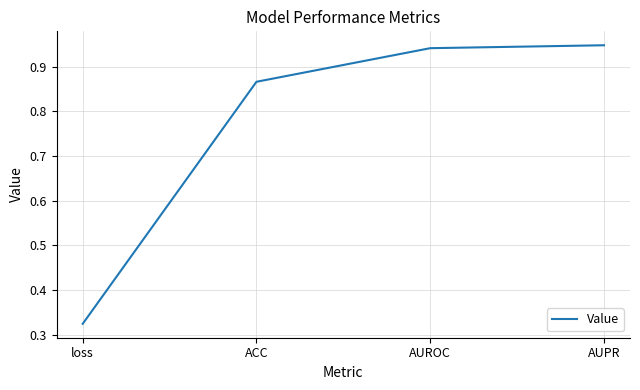

What is the difference between the values at loss and AUROC?

0.6